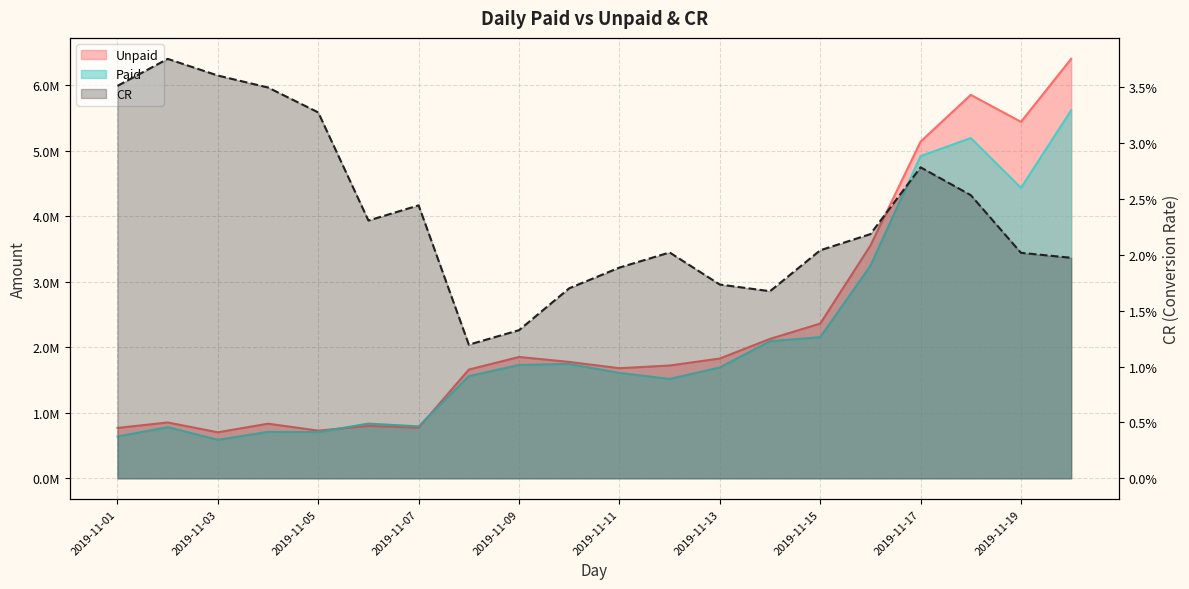

Reading right to left, list all the values displayed in this chart.

Paid: 2019-11-20=5620168.1	2019-11-19=4434772.4	2019-11-18=5195904.3	2019-11-17=4919974.1	2019-11-16=3244924.8	2019-11-15=2155461.0	2019-11-14=2093226.2	2019-11-13=1692737.0	2019-11-12=1516982.7	2019-11-11=1609503.0	2019-11-10=1746627.0	2019-11-09=1730813.4	2019-11-08=1560130.7	2019-11-07=792461.1	2019-11-06=835110.6	2019-11-05=706271.2	2019-11-04=708853.9	2019-11-03=587578.8	2019-11-02=780541.8	2019-11-01=637913.0
Unpaid: 2019-11-20=6404576.8	2019-11-19=5442451.2	2019-11-18=5854724.0	2019-11-17=5140865.1	2019-11-16=3553274.3	2019-11-15=2362463.6	2019-11-14=2128869.1	2019-11-13=1829027.1	2019-11-12=1722073.2	2019-11-11=1681114.6	2019-11-10=1776959.3	2019-11-09=1852692.0	2019-11-08=1660184.3	2019-11-07=772361.6	2019-11-06=799597.7	2019-11-05=727809.8	2019-11-04=833816.9	2019-11-03=702421.5	2019-11-02=852491.3	2019-11-01=768643.7
CR: 2019-11-20=0.0	2019-11-19=0.0	2019-11-18=0.0	2019-11-17=0.0	2019-11-16=0.0	2019-11-15=0.0	2019-11-14=0.0	2019-11-13=0.0	2019-11-12=0.0	2019-11-11=0.0	2019-11-10=0.0	2019-11-09=0.0	2019-11-08=0.0	2019-11-07=0.0	2019-11-06=0.0	2019-11-05=0.0	2019-11-04=0.0	2019-11-03=0.0	2019-11-02=0.0	2019-11-01=0.0